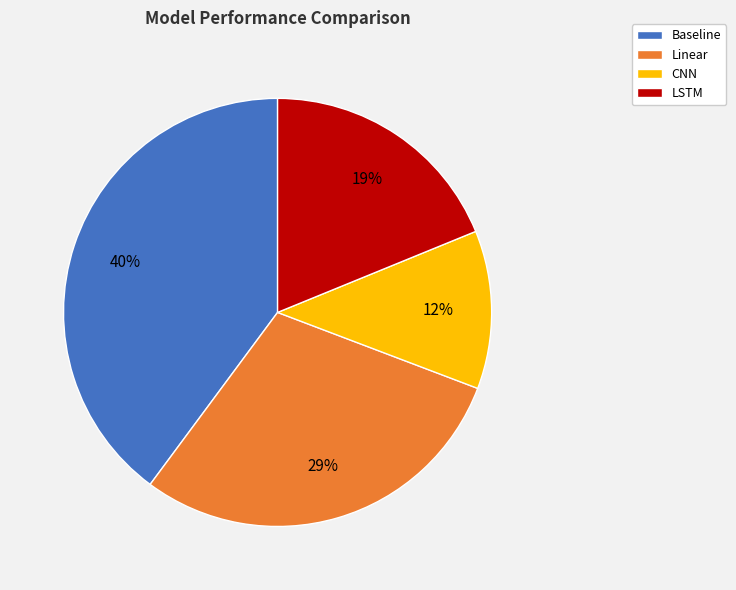

Rank the categories by value from highest to lowest.

Baseline, Linear, LSTM, CNN